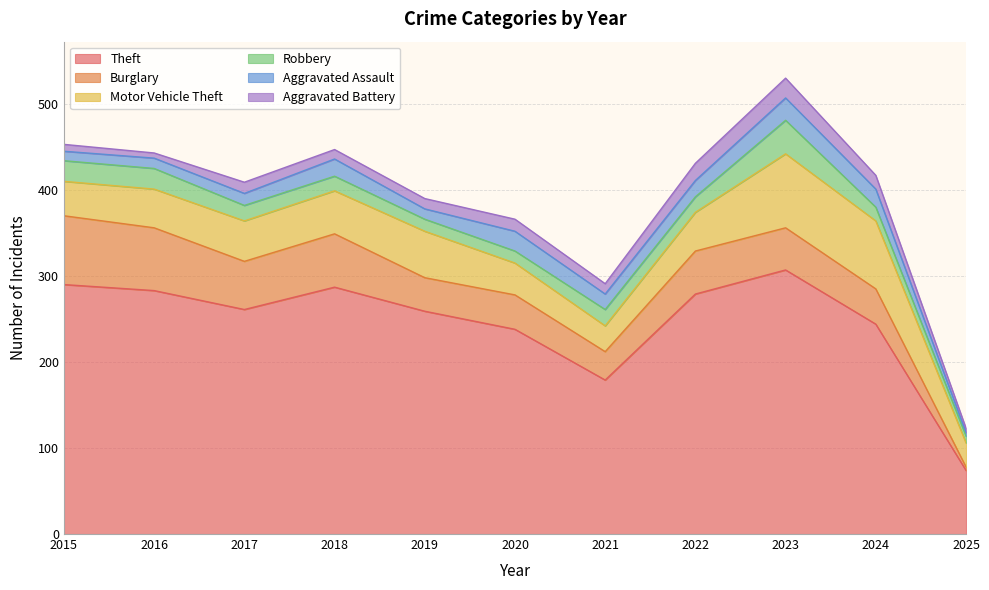

What is the total value across all series at 2015?

453